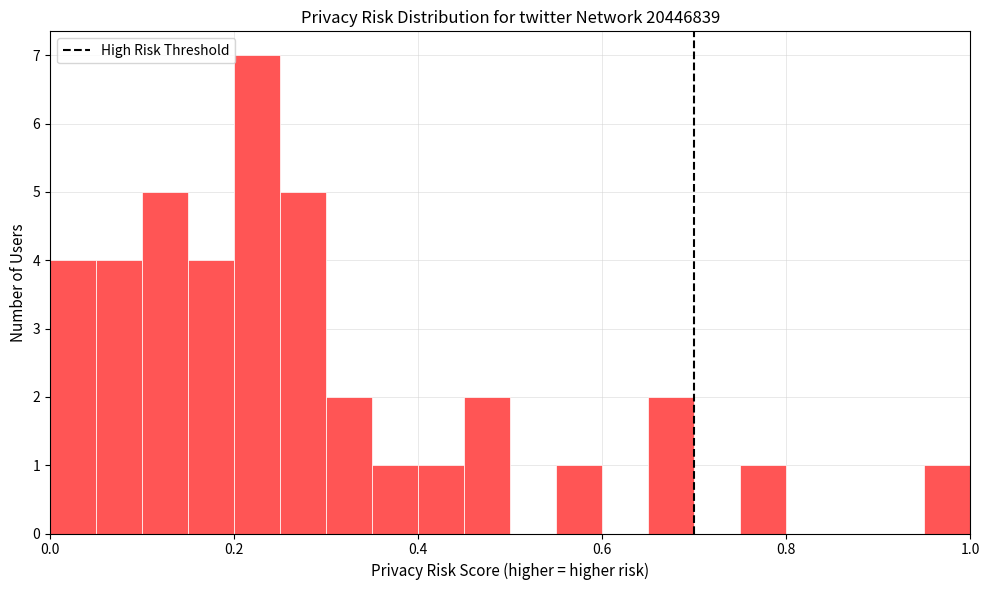

Read against the x-axis, roughly where is the centre of the tallest bar?

0.22